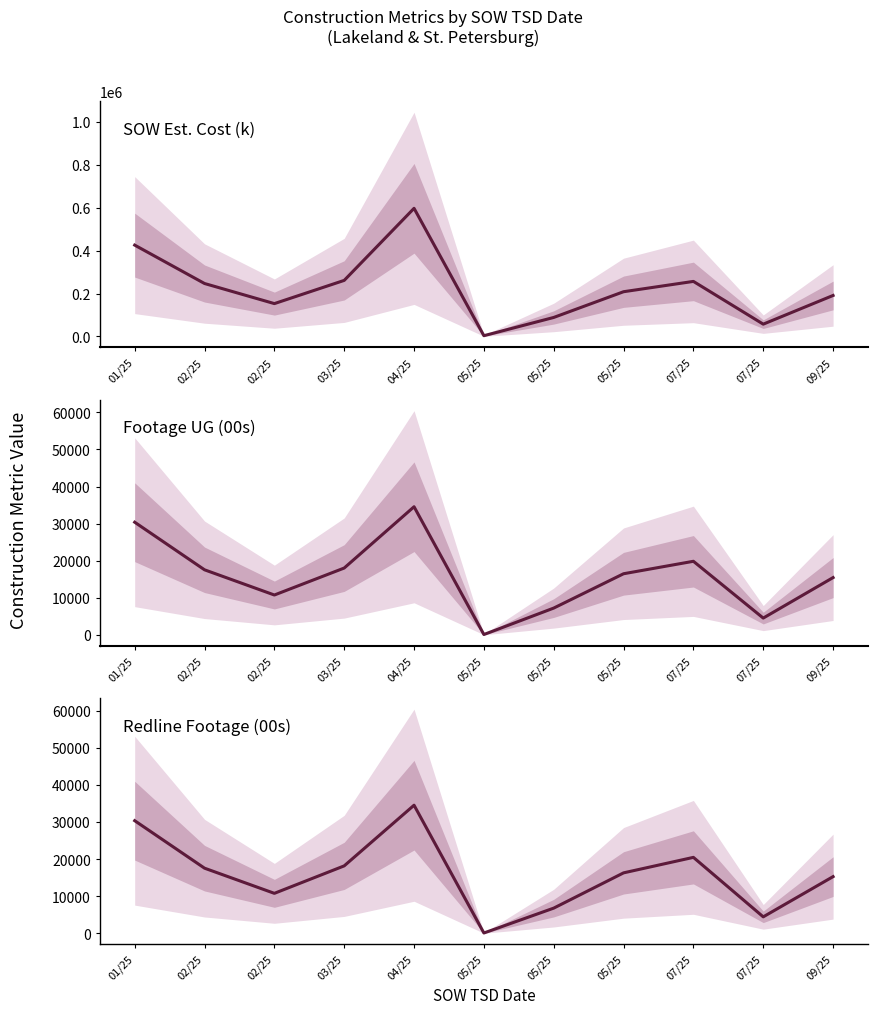

Which category has the highest value in the Footage UG (00s) series?

04/25